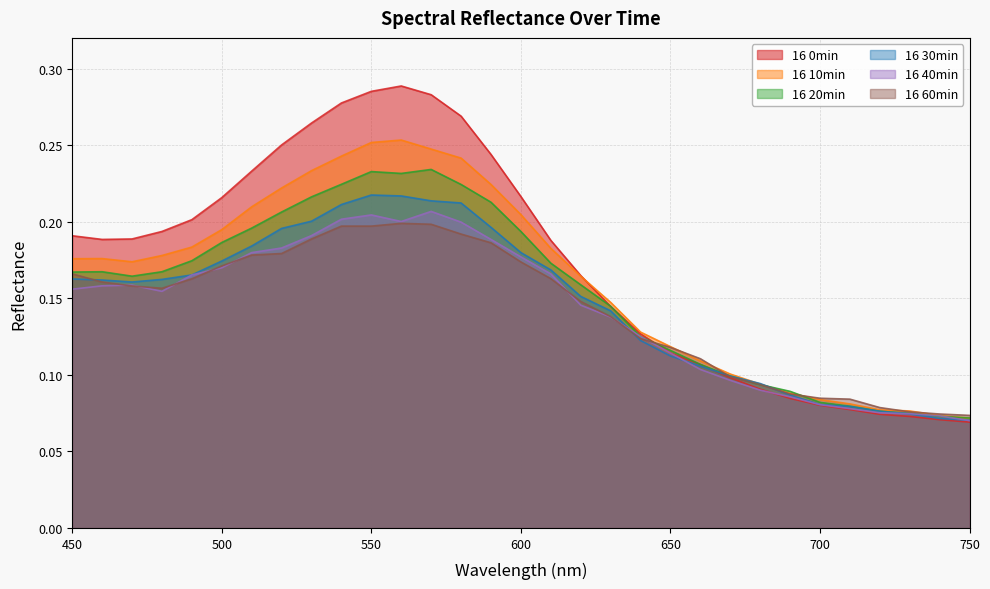

Does the chart have visible grid lines?

Yes